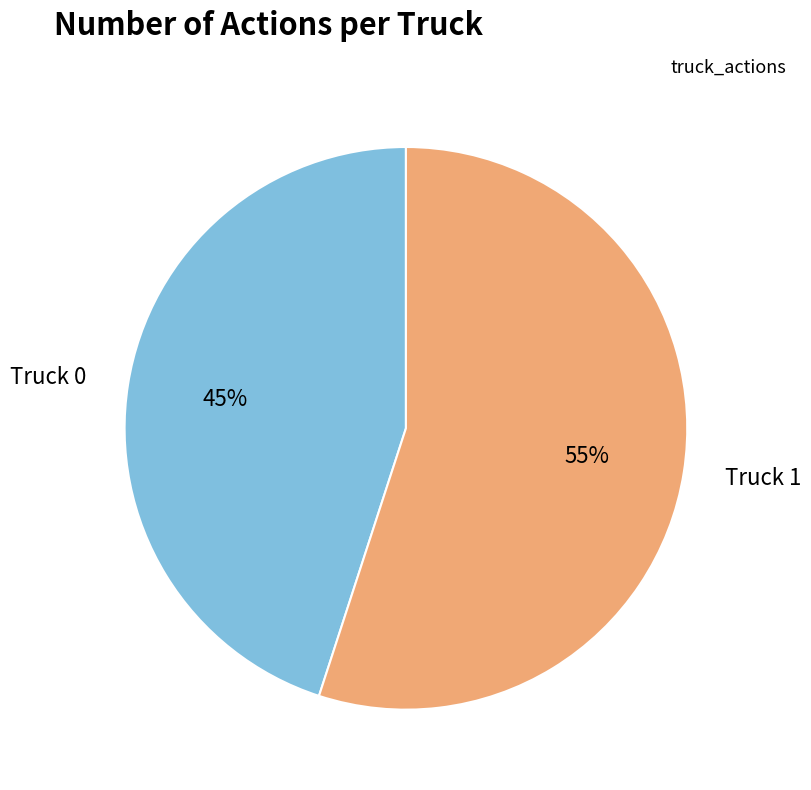

Is the sum of Truck 1 and Truck 0 greater than half?

Yes